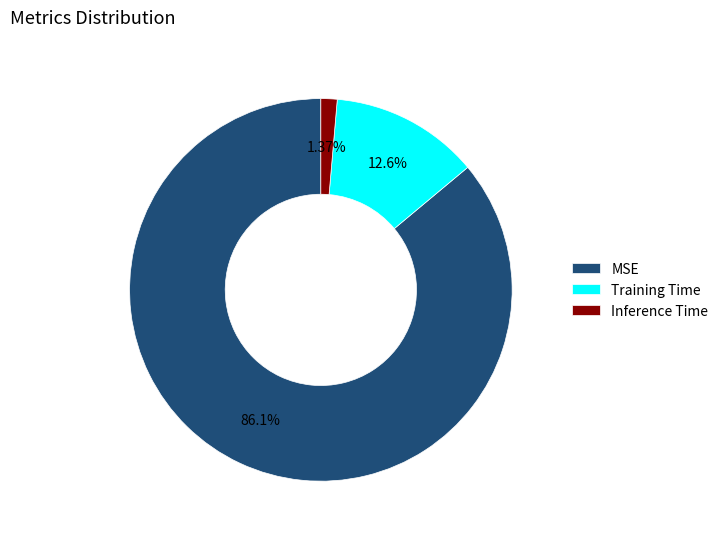

Is it true that Training Time is 13% of the pie?

True